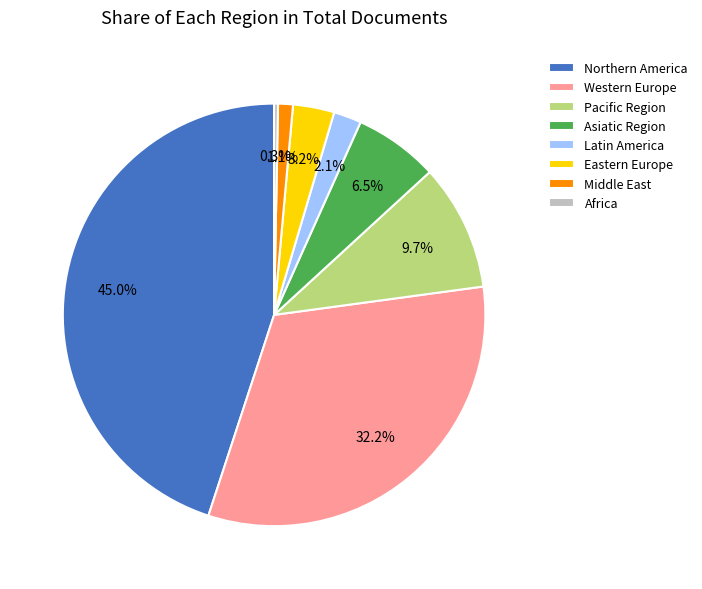

Is Africa the majority of the pie?

No